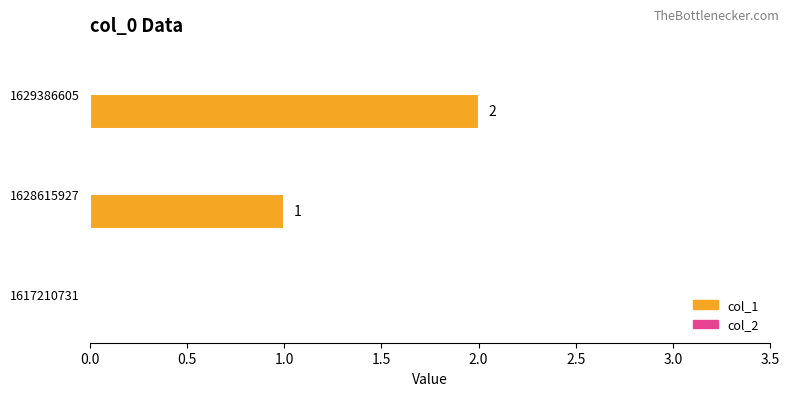

Which label corresponds to the largest value in the chart?

1629386605